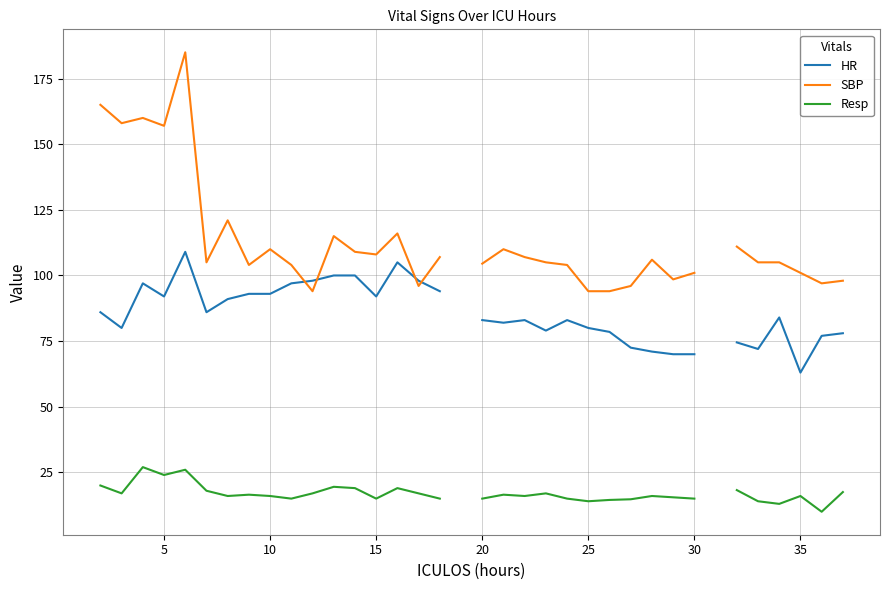

How many interior local peaks does the HR series have?

6